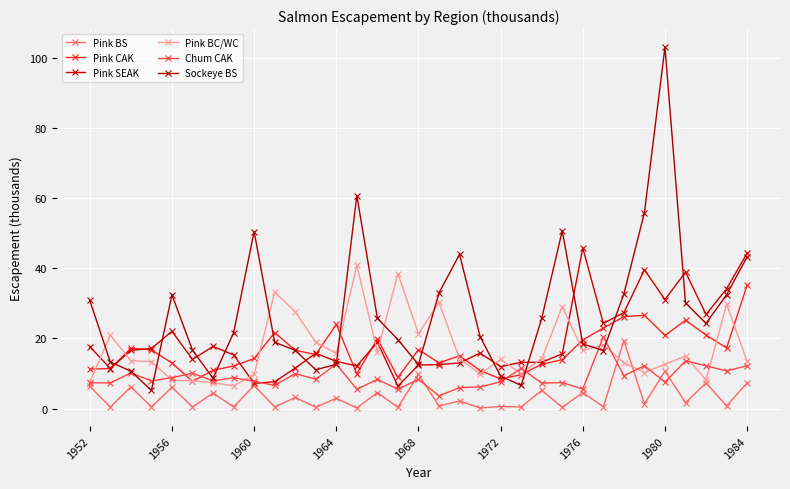

How many times do Pink BC/WC and Pink SEAK cross each other?

10